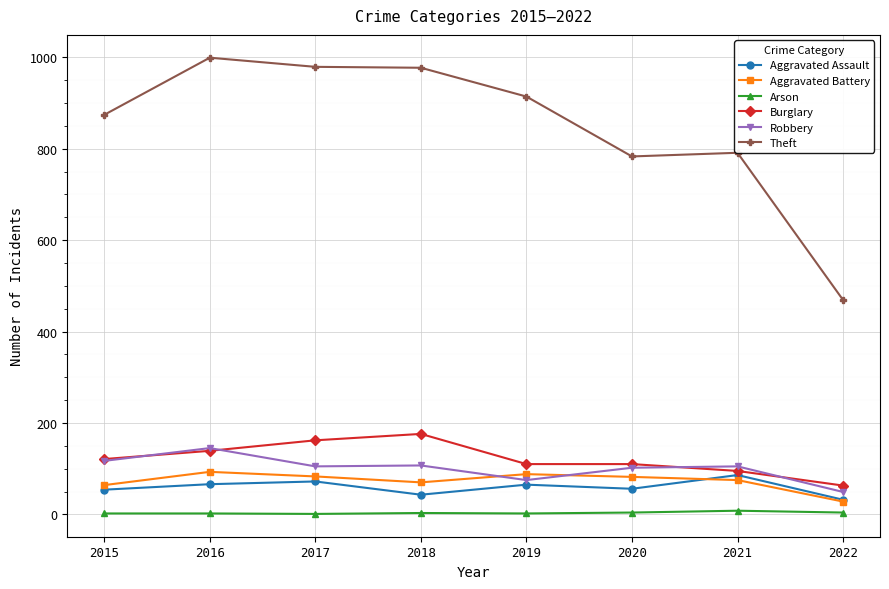

At which label does Robbery reach its minimum?

2022